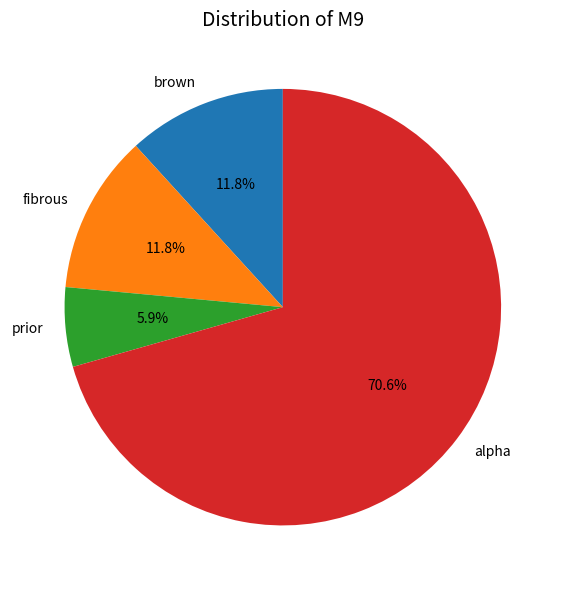

To the nearest percent, what is the difference between the largest and smallest slice percentages?

65%